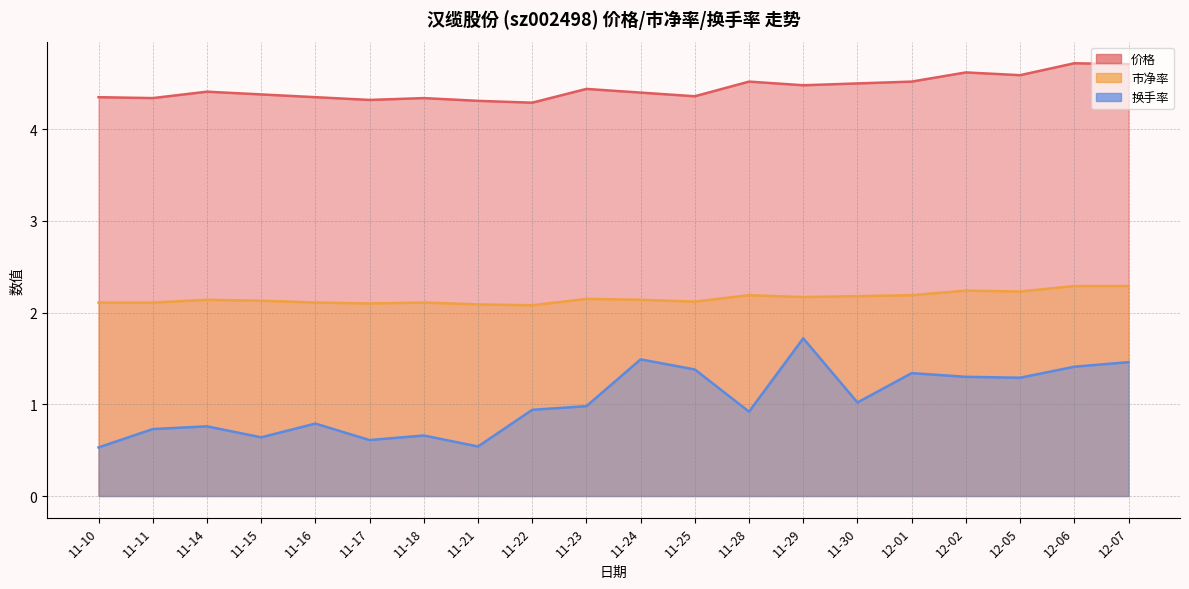

At 11-29, list the series in order from largest to smallest.

价格, 市净率, 换手率